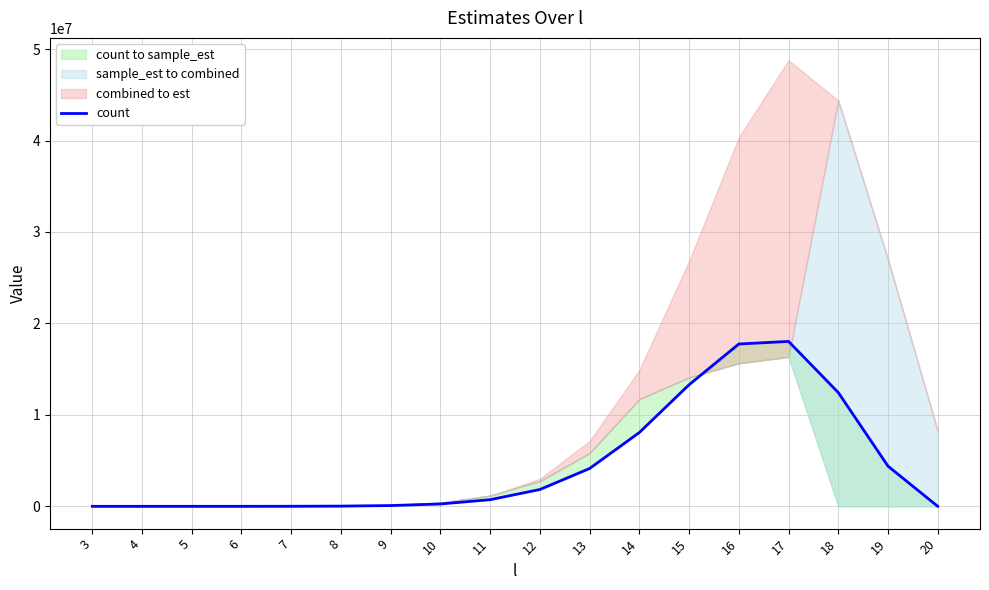

What is the average value?

4503561